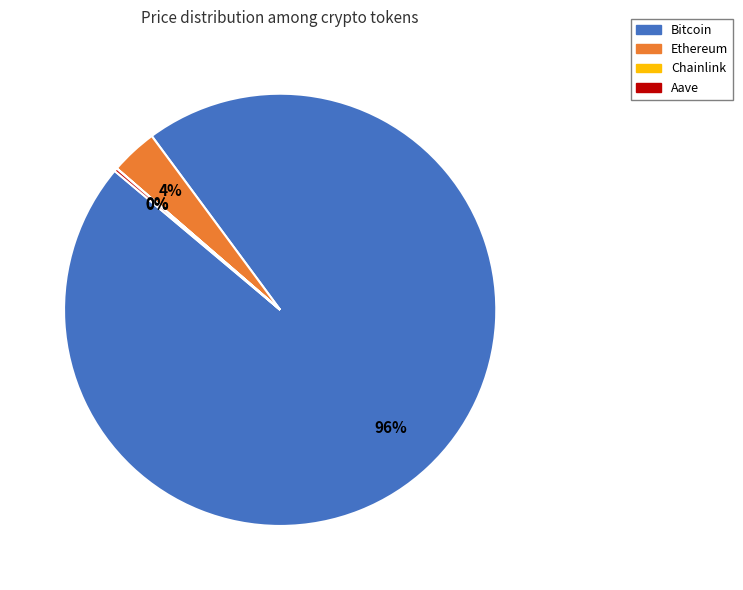

What is the largest slice in the pie chart?

Bitcoin